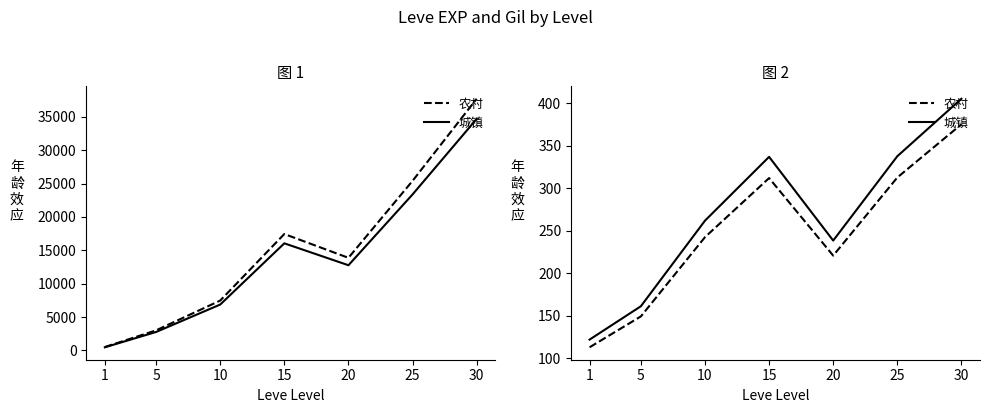

Is the value of 农村 at 1 greater than the value of 城镇 at 20?

No